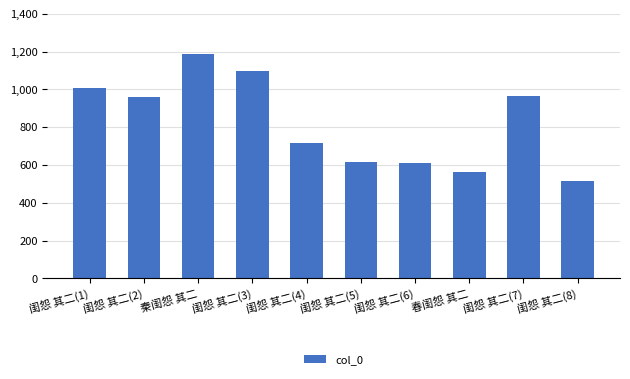

What is the label of the 7th bar from the right?

闺怨 其二(3)